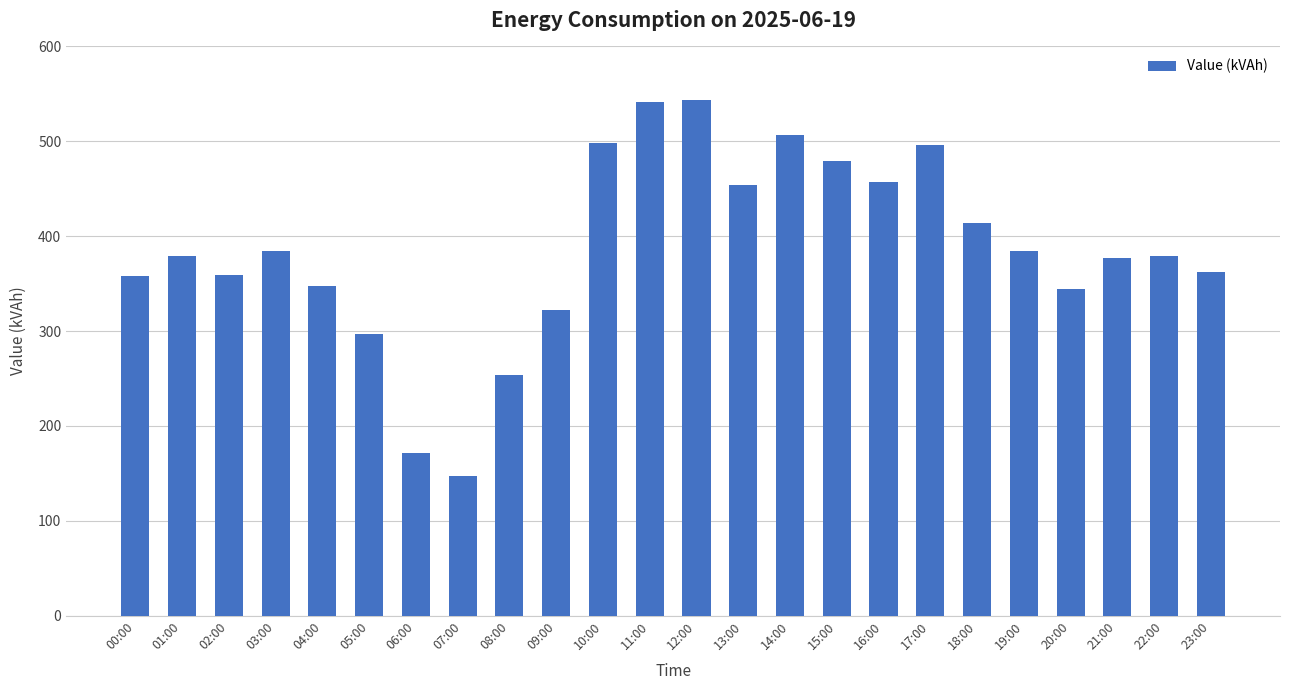

What value does the data have at 19:00?

384.9